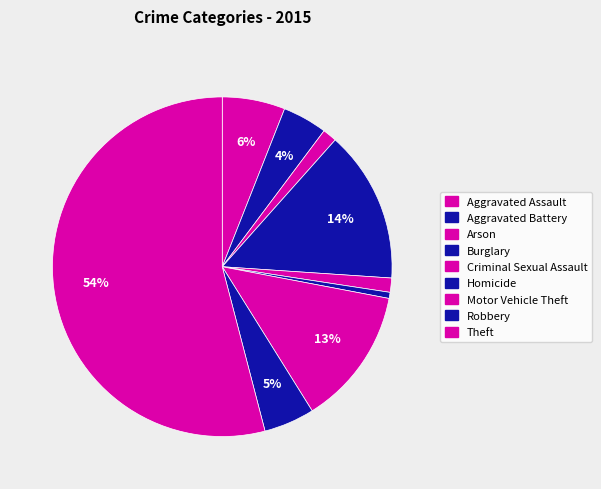

Combined, do Aggravated Battery and Homicide account for over 50%?

No